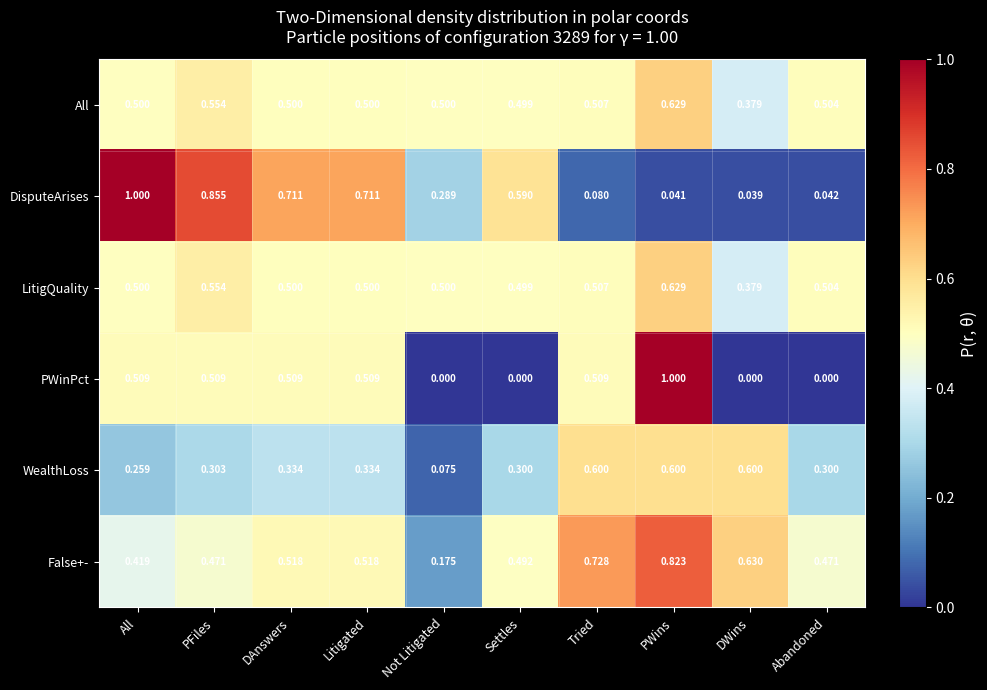

How many categories are shown in the chart?

10